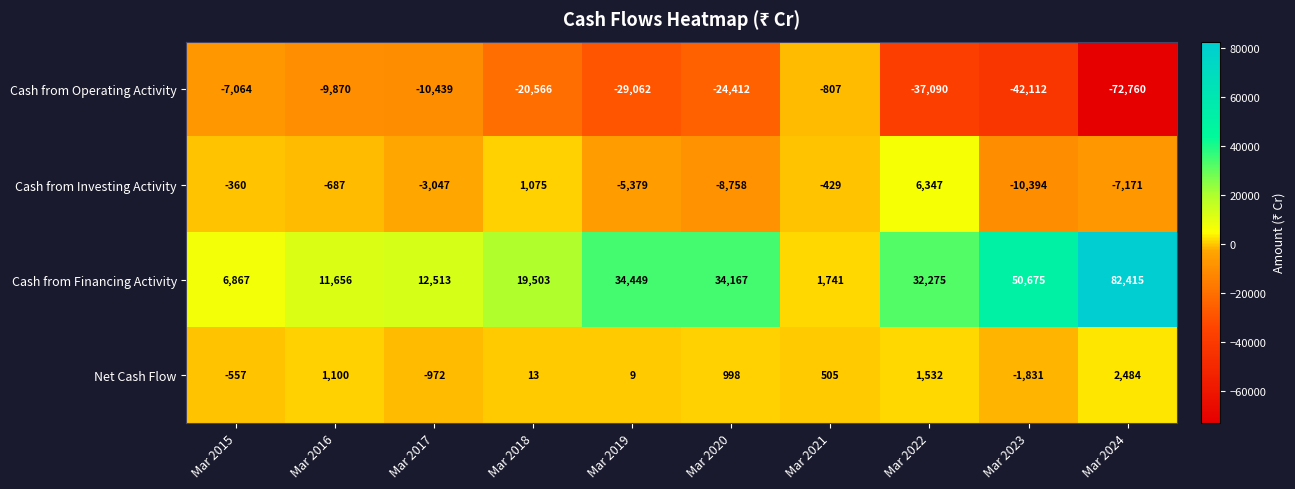

Which series has the largest total across all categories?

Cash from Financing Activity